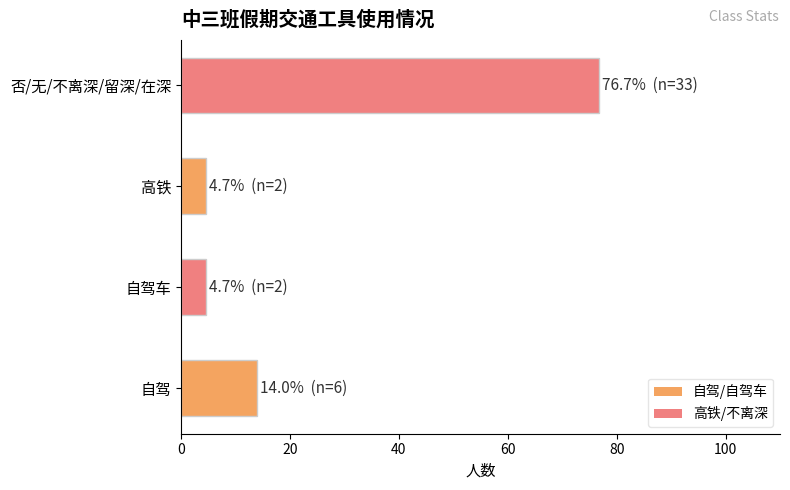

The chart shows a value of 76.7 at 否/无/不离深/留深/在深. True or false?

True